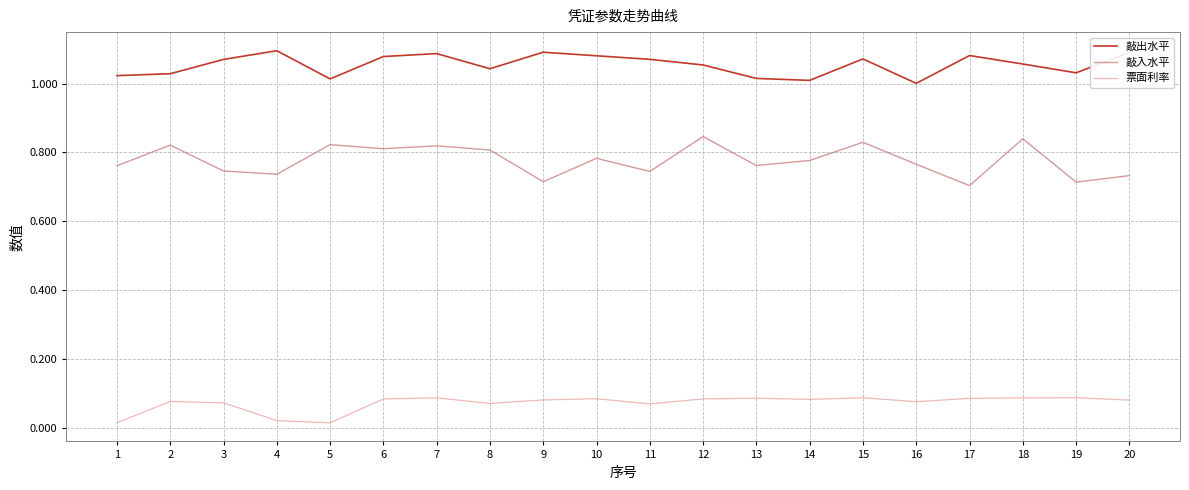

Read the 敲出水平 value at 19.

1.0